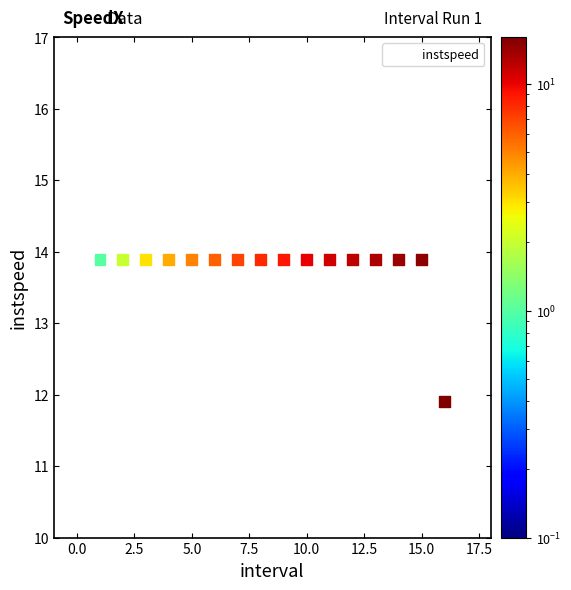

What is the range of Y values (max minus min)?

2.0